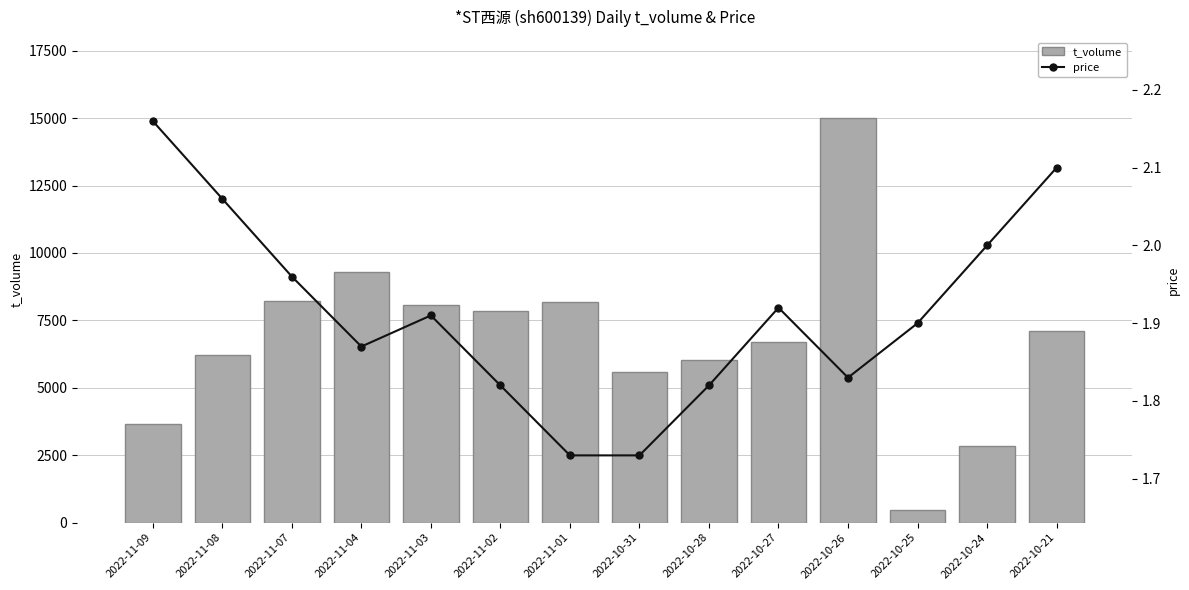

Rank the series at 2022-10-26 from lowest to highest value.

price, t_volume